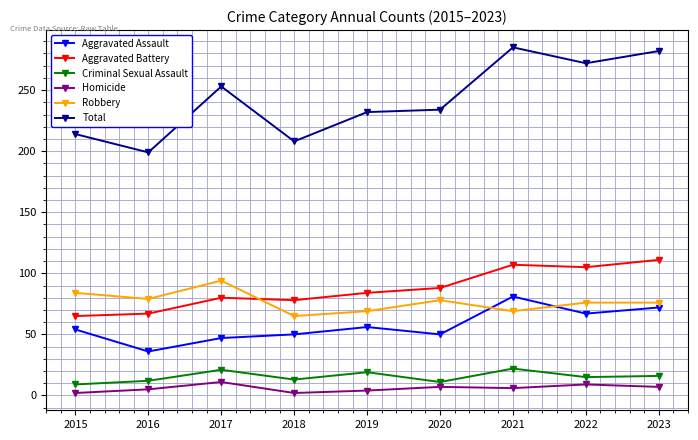

What is the value of the Homicide point at the 2nd from the left?

5